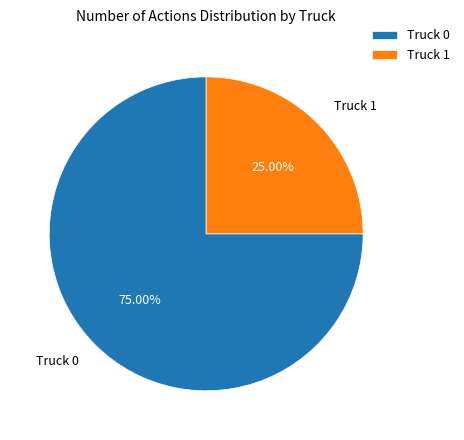

Rank the categories by value from lowest to highest.

Truck 1, Truck 0